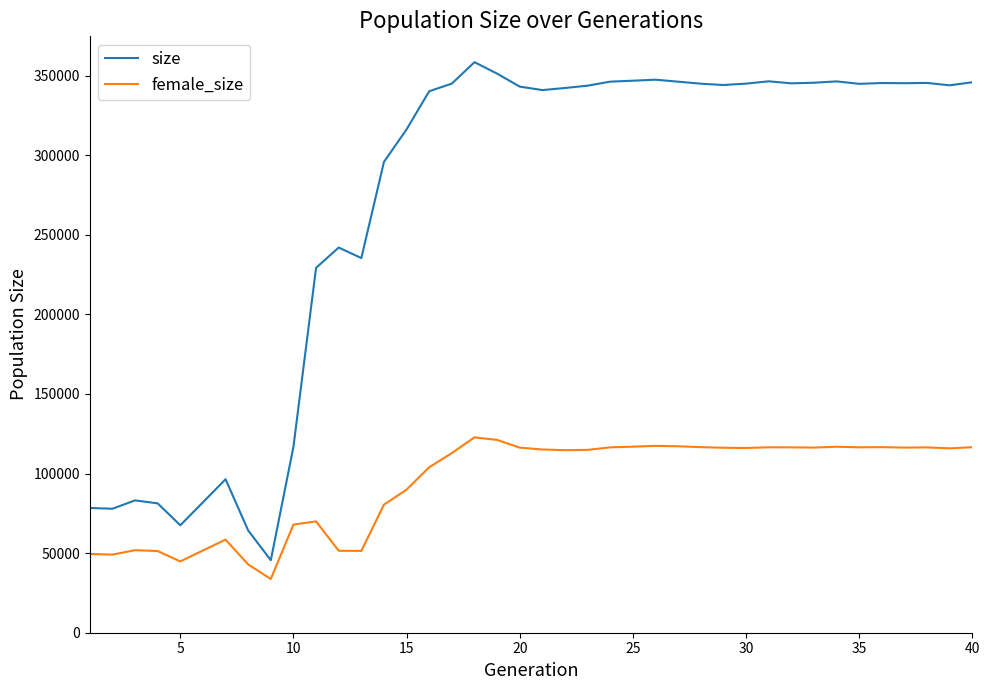

How many lines are shown in the chart?

2